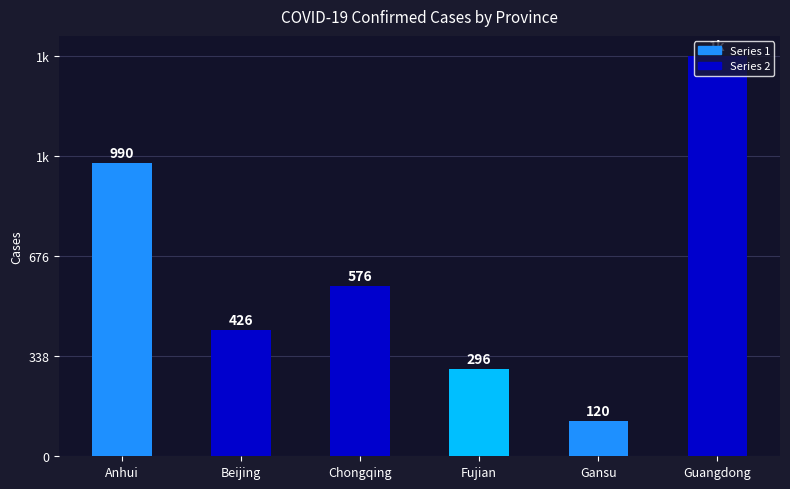

Reading right to left, transcribe all the data shown in this chart.

1352	120	296	576	426	990